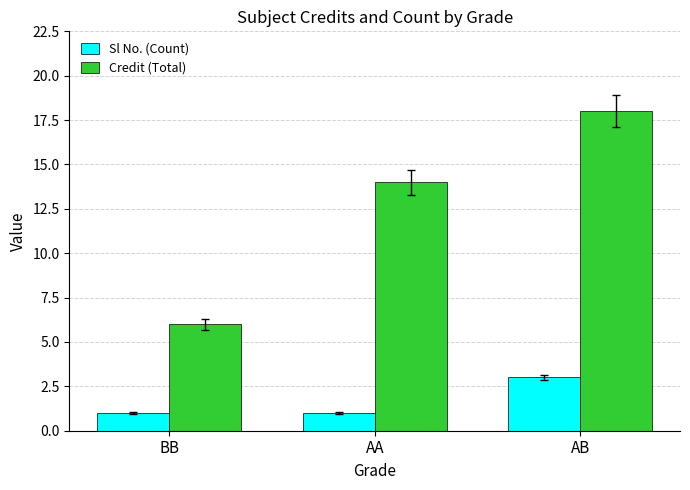

What is the approximate value of Credit (Total) at BB, to the nearest 10?

10